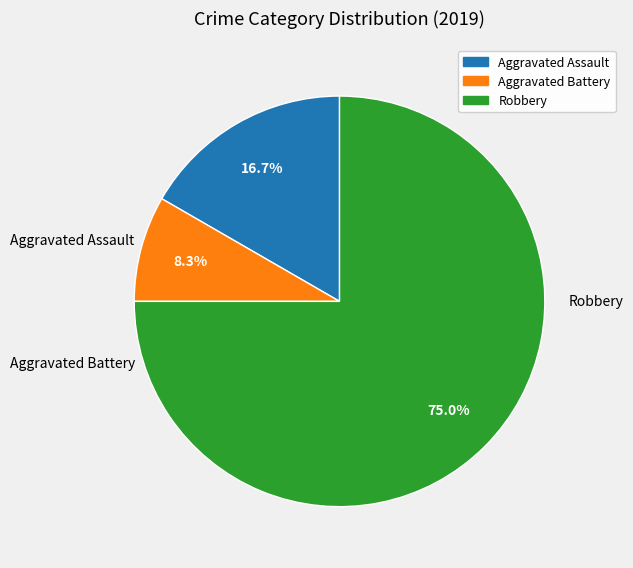

To the nearest percent, what is the average slice percentage?

33%